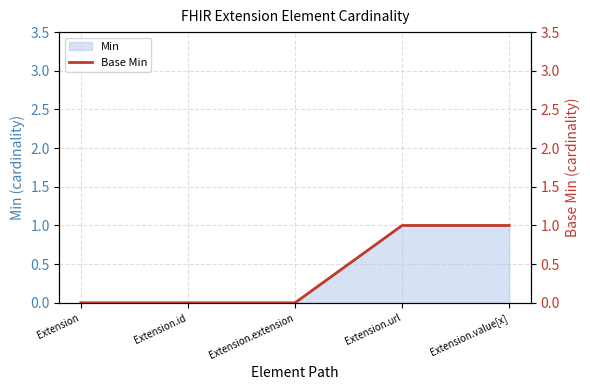

Reading right to left, extract all data points from this chart.

Extension.value[x]=1	Extension.url=1	Extension.extension=0	Extension.id=0	Extension=0